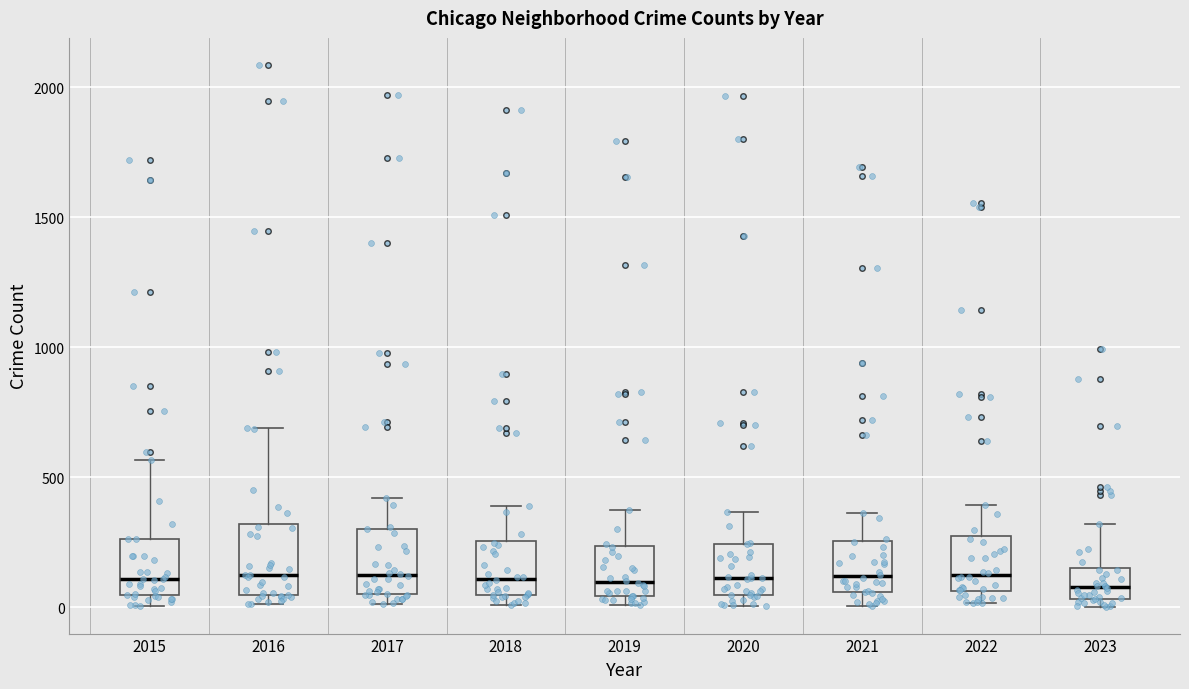

Reading left to right, read every box against the y-axis: the position of its median line, the range the box covers, and the ends of its whiskers. The values are not printed on the chart, so give them approximately, as read against the axis.

2015: median 100, box 50 to 250, whiskers 0 to 550
2016: median 150, box 50 to 300, whiskers 0 to 700
2017: median 100, box 50 to 300, whiskers 0 to 400
2018: median 100, box 50 to 250, whiskers 0 to 400
2019: median 100, box 50 to 250, whiskers 0 to 400
2020: median 100, box 50 to 250, whiskers 0 to 350
2021: median 100, box 50 to 250, whiskers 0 to 350
2022: median 100, box 50 to 250, whiskers 0 to 400
2023: median 100, box 50 to 150, whiskers 0 to 300